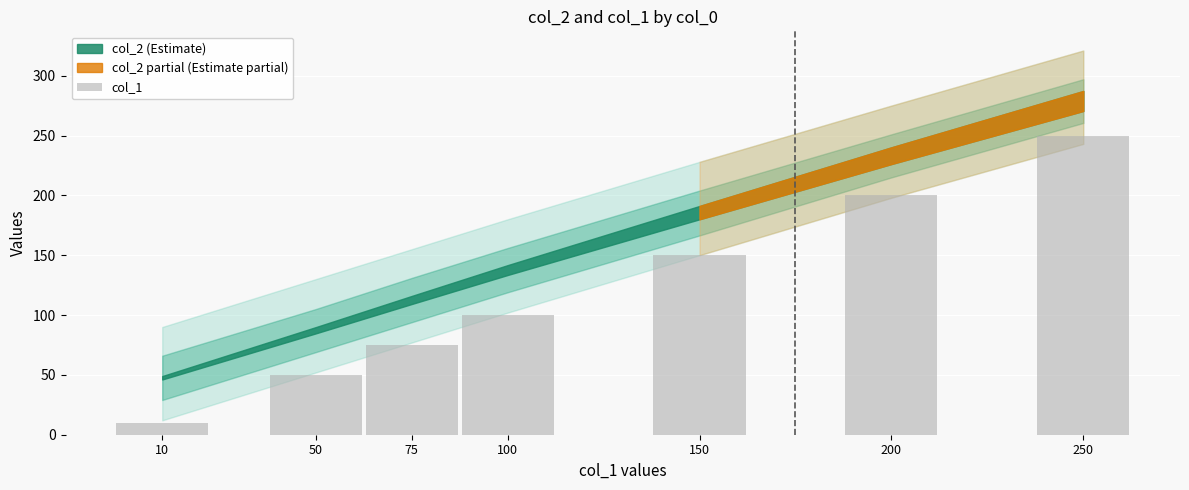

Reading left to right, list all the values displayed in this chart.

10=10	50=50	75=75	100=100	150=150	200=200	250=250